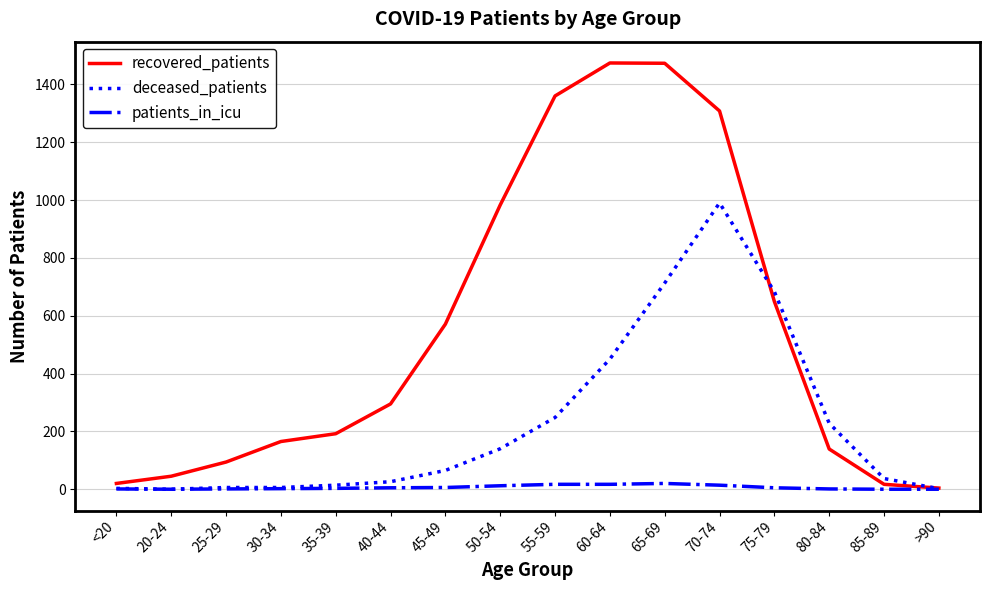

Rank the series by their maximum value, from highest to lowest.

recovered_patients, deceased_patients, patients_in_icu